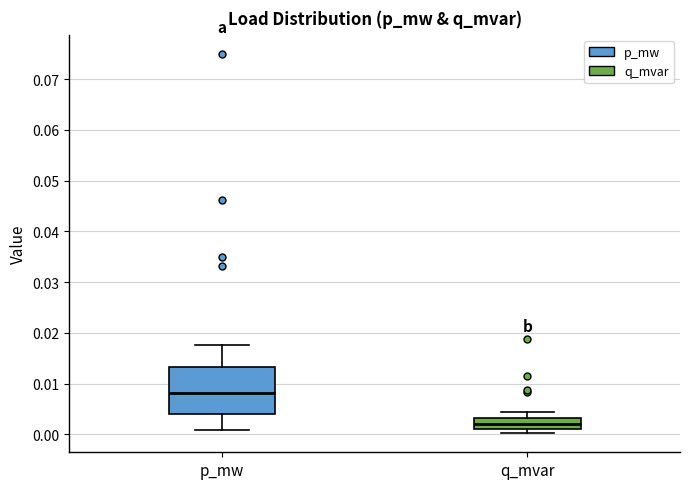

Reading left to right, transcribe this box plot: for each box, give where its median line is, the range the box spans, and where its two whiskers end, as read against the y-axis. The values are not printed on the chart, so give them approximately, as read against the axis.

p_mw: median 0.008, box 0.004 to 0.013, whiskers 0.001 to 0.018
q_mvar: median 0.002, box 0.001 to 0.003, whiskers 0.000 to 0.004